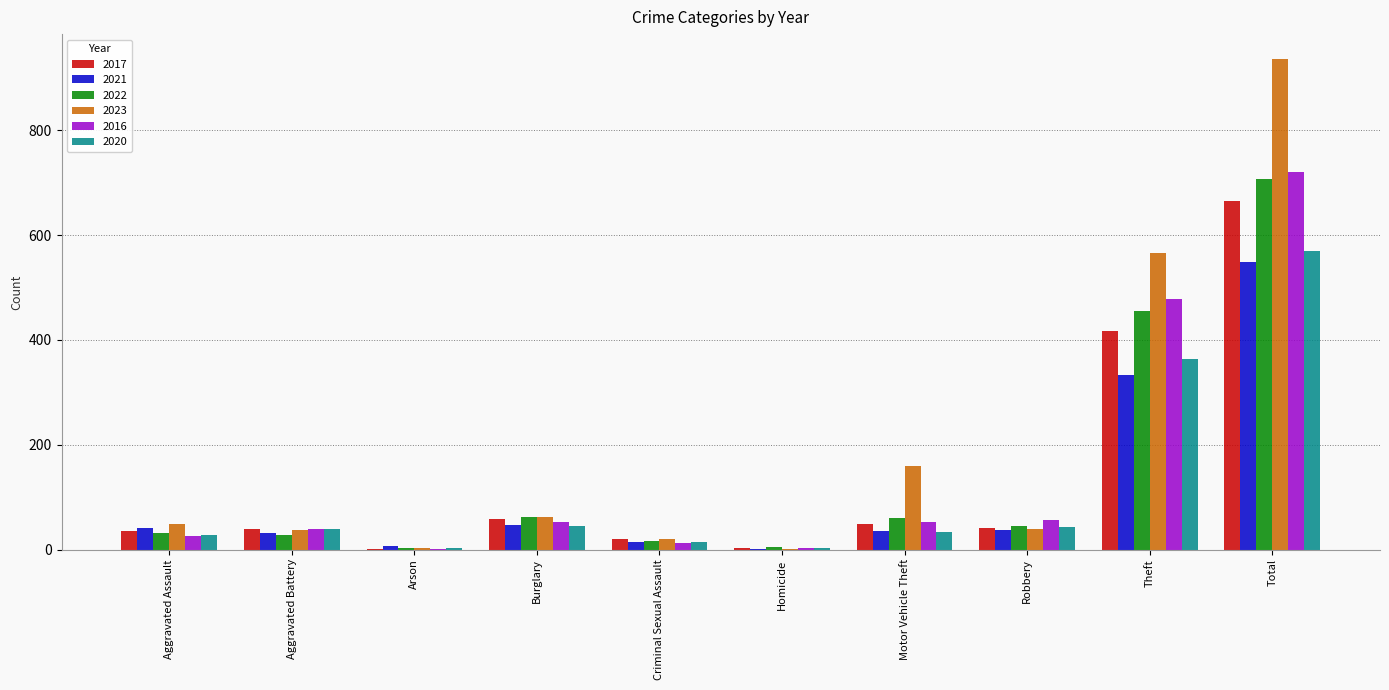

What is the sum of the 2016 values at Total and Theft?

1198